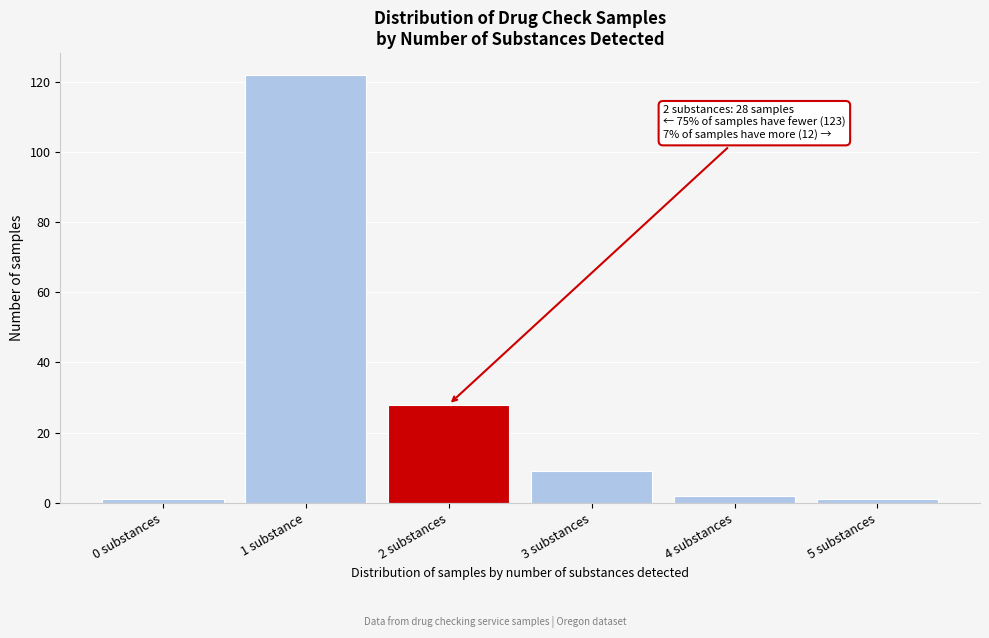

Reading right to left, extract all data points from this chart.

5 substances=1	4 substances=2	3 substances=9	2 substances=28	1 substance=122	0 substances=1